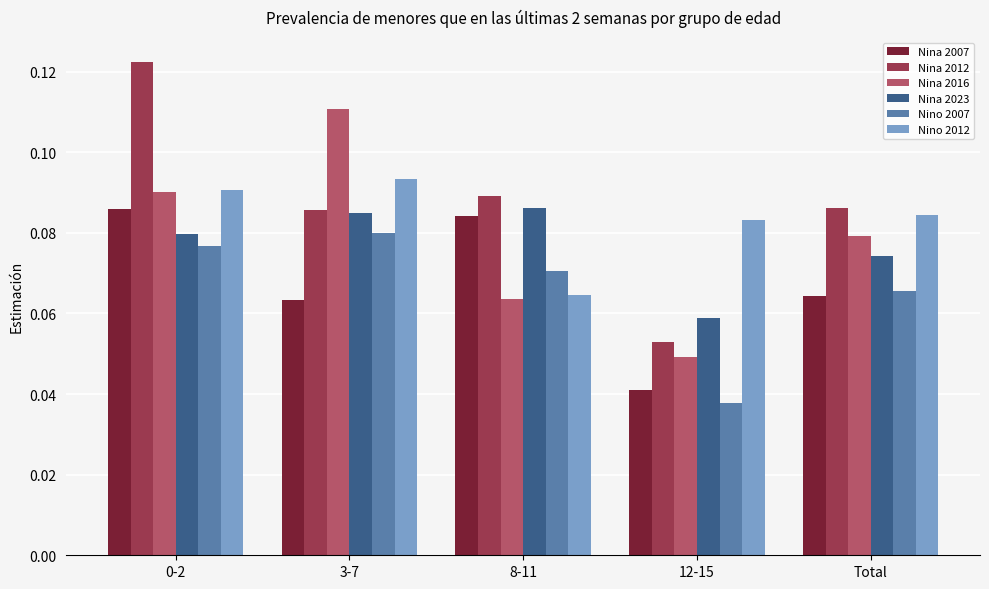

Is the value of Nina 2016 at 8-11 greater than the value of Nina 2007 at 0-2?

No